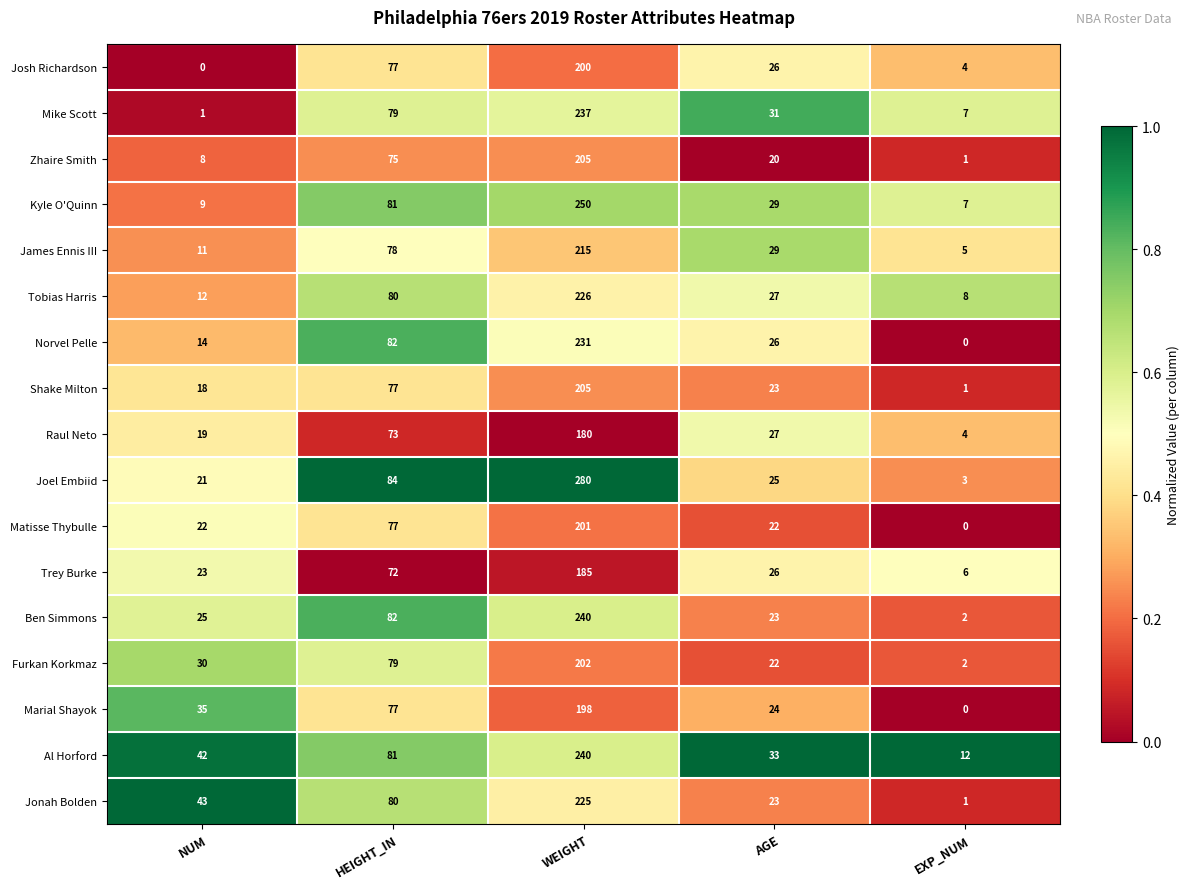

At which category is the sum across all series the highest?

WEIGHT